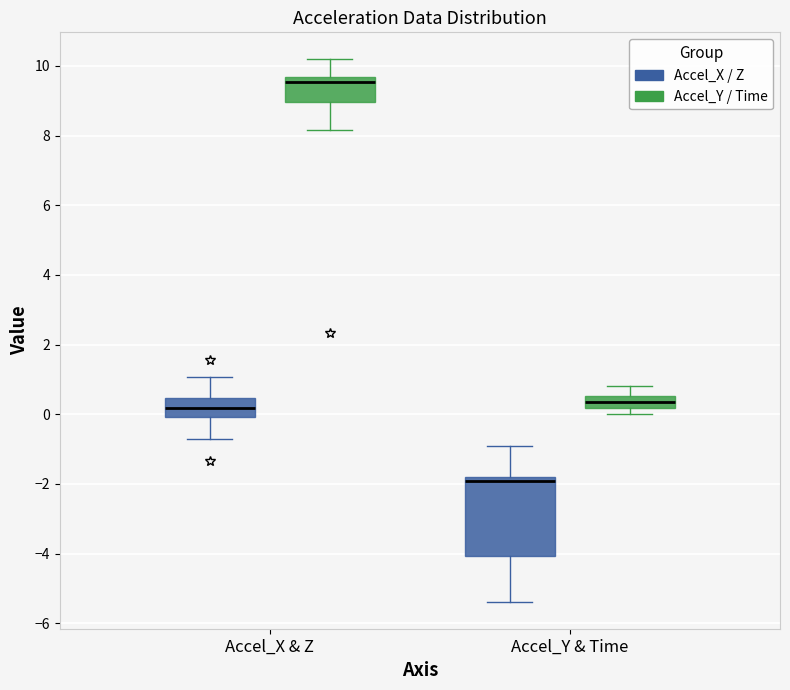

Reading left to right, read every box against the y-axis: the position of its median line, the range the box covers, and the ends of its whiskers. The values are not printed on the chart, so give them approximately, as read against the axis.

Accel_X & Z (Accel_X / Z): median 0.2, box 0.0 to 0.4, whiskers -0.8 to 1.0
Accel_X & Z (Accel_Y / Time): median 9.6 (just below the box's upper edge), box 9.0 to 9.6, whiskers 8.2 to 10.2
Accel_Y & Time (Accel_X / Z): median -2.0, box -4.0 to -1.8, whiskers -5.4 to -1.0
Accel_Y & Time (Accel_Y / Time): median 0.4, box 0.2 to 0.6, whiskers 0.0 to 0.8